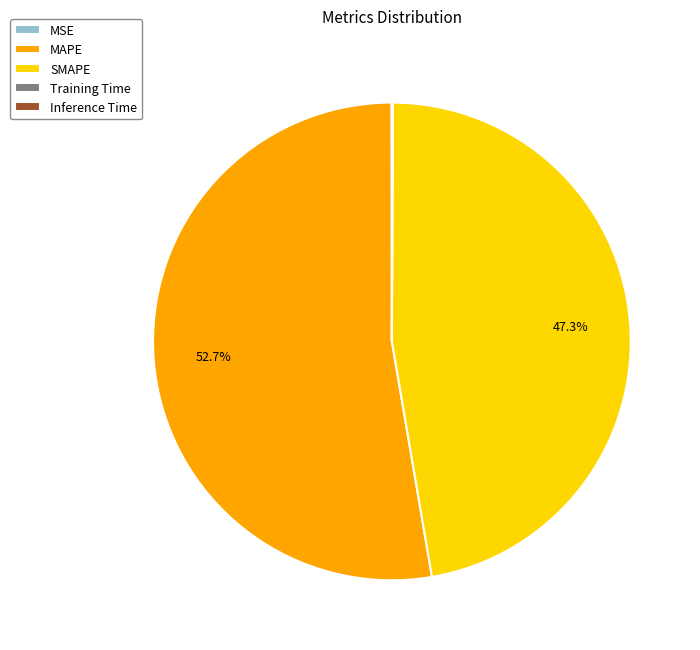

What portion of the pie excludes MAPE?

47.3%